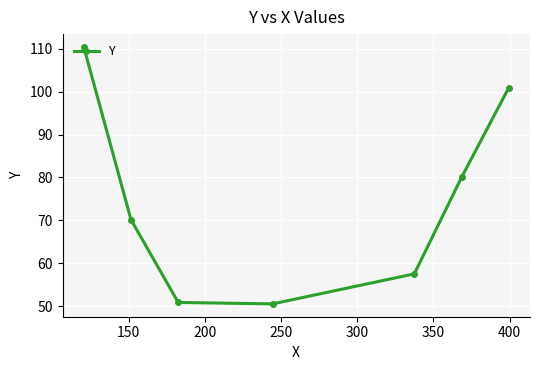

What is the difference between the maximum and minimum values?

59.9